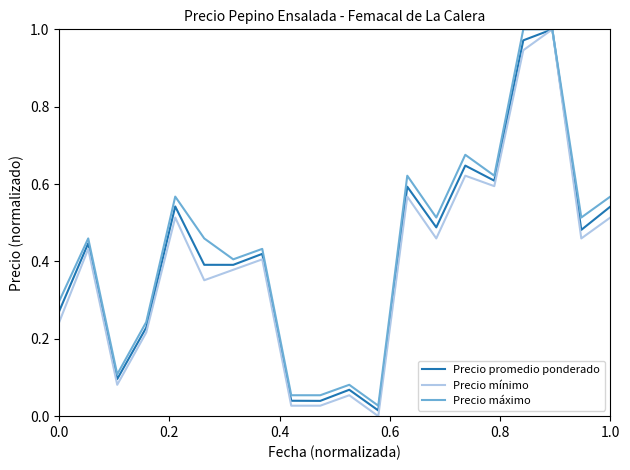

Rank the series by their average value, from highest to lowest.

Precio máximo, Precio promedio ponderado, Precio mínimo